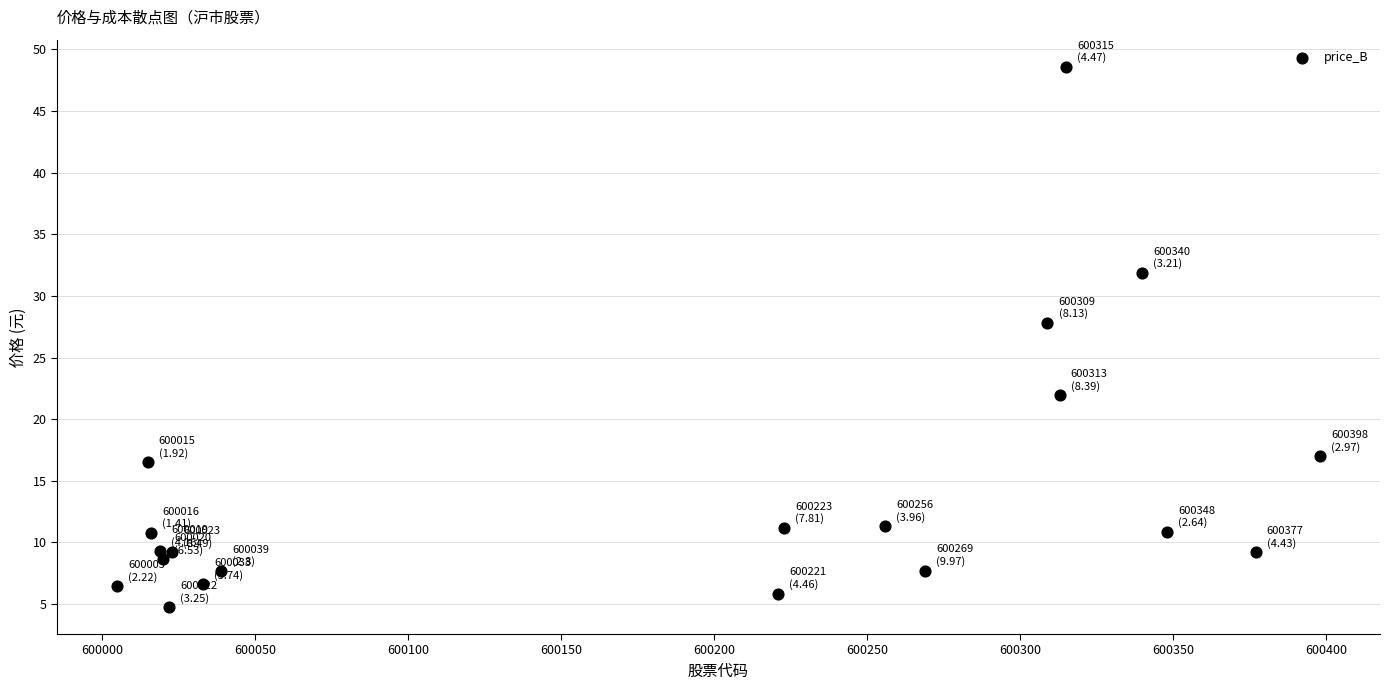

What Y value in the scatter plot is closest to 26?

27.8